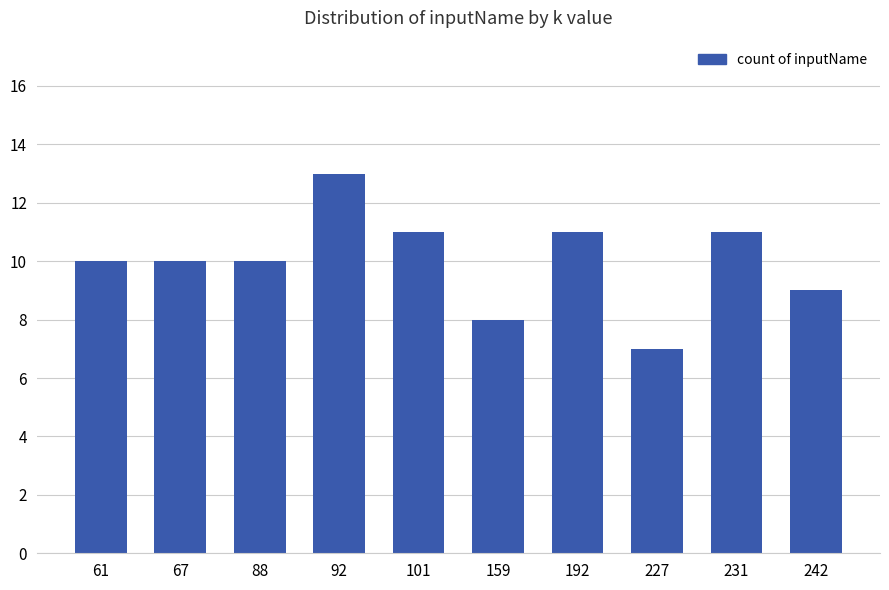

What is the value of the 8th bar from the left?

7